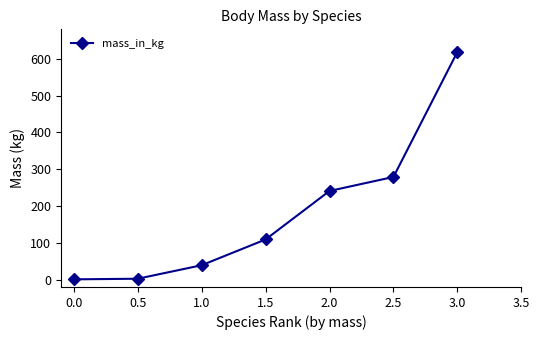

Is this an area chart (filled region under the line)?

No